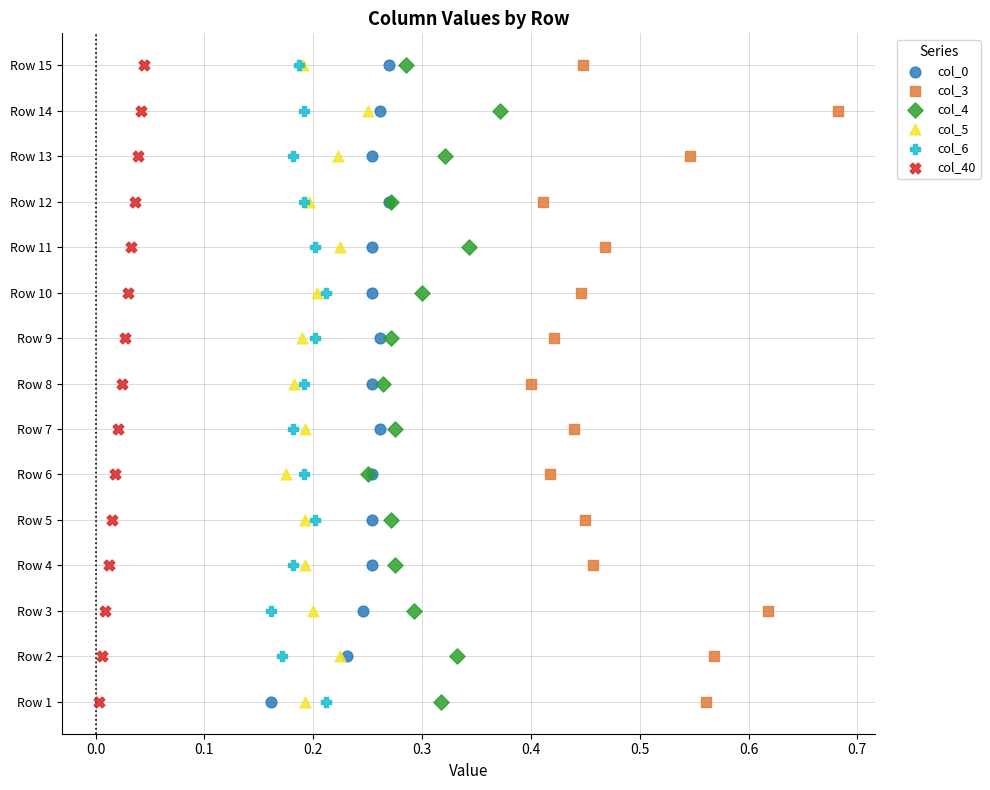

What are all the series names shown in the legend?

col_0, col_3, col_4, col_5, col_6, col_40